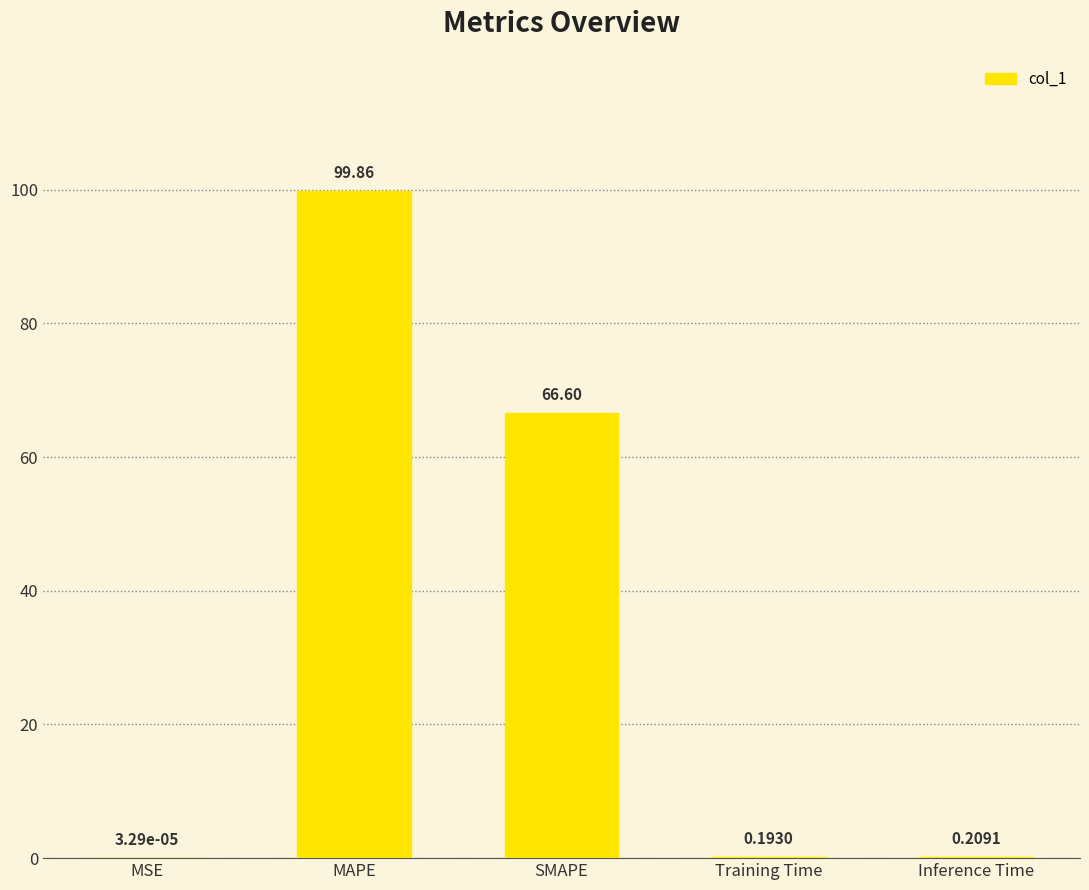

What is the change in value from MAPE to SMAPE?

-33.3